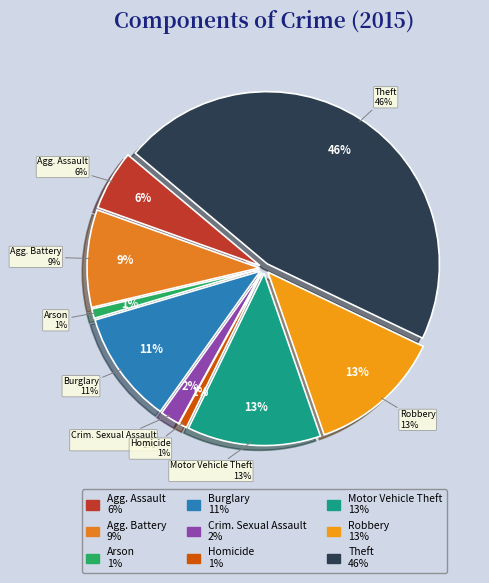

Count the number of slices in the pie.

9